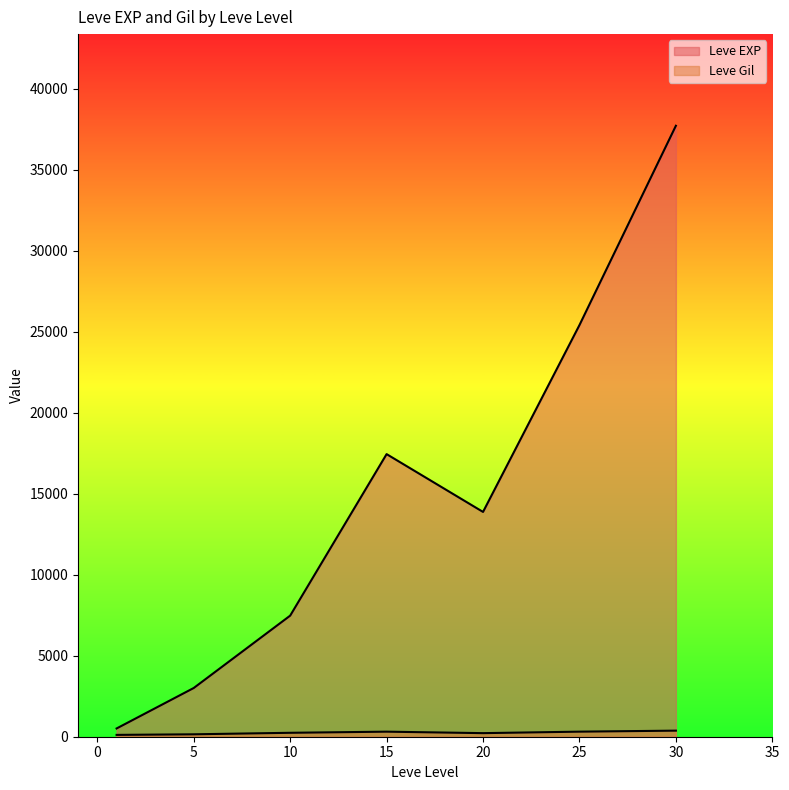

Does the chart have visible grid lines?

No